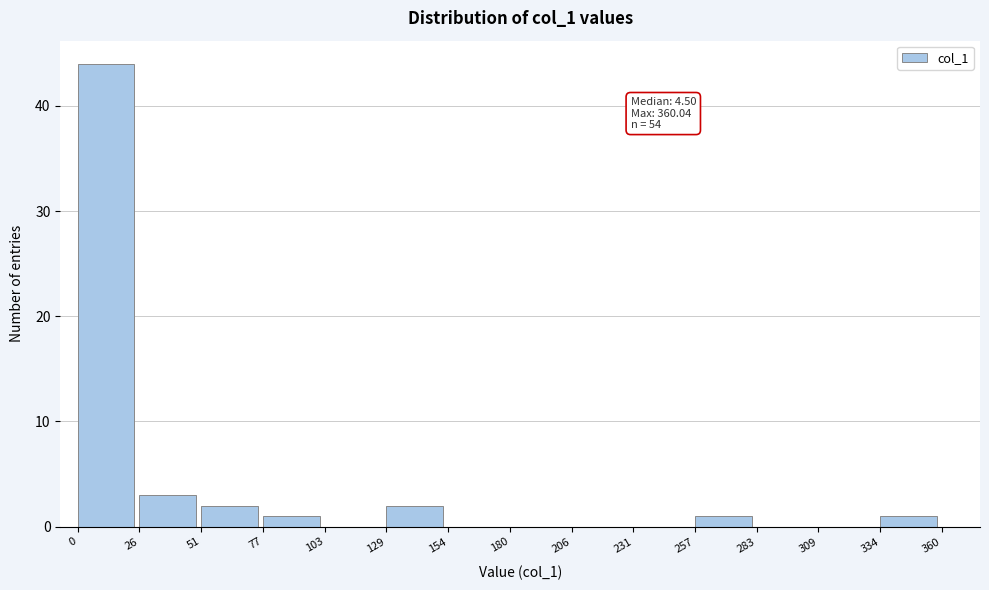

Over which range of the x-axis is the bar tallest?

0 to 26